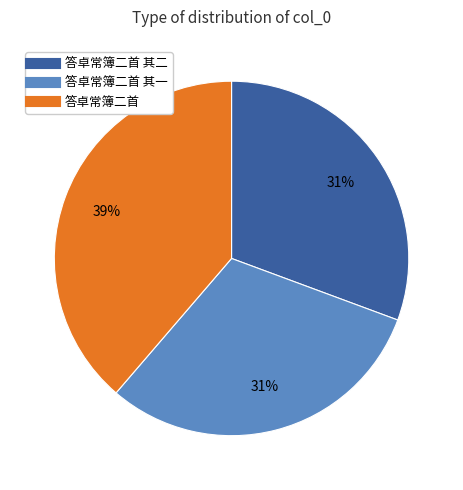

To the nearest percent, what is the difference between the largest and smallest slice percentages?

8%